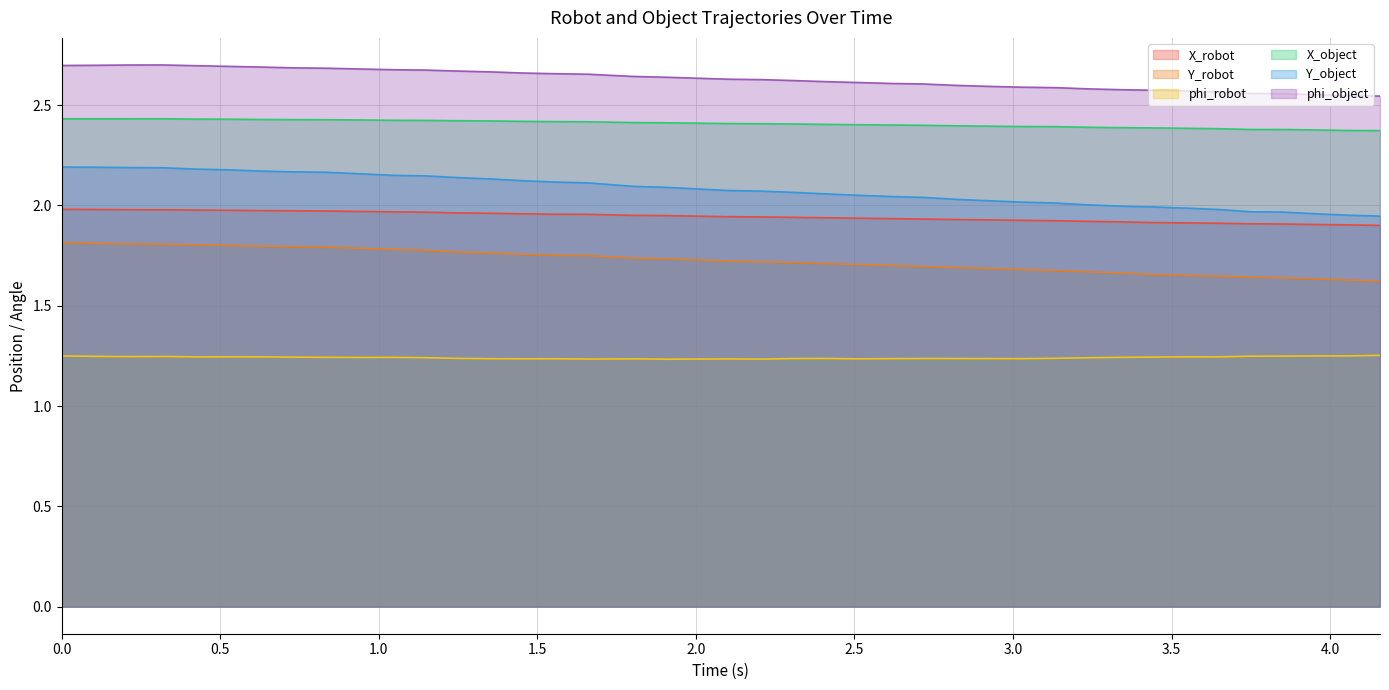

Which series has the largest total across all categories?

phi_object